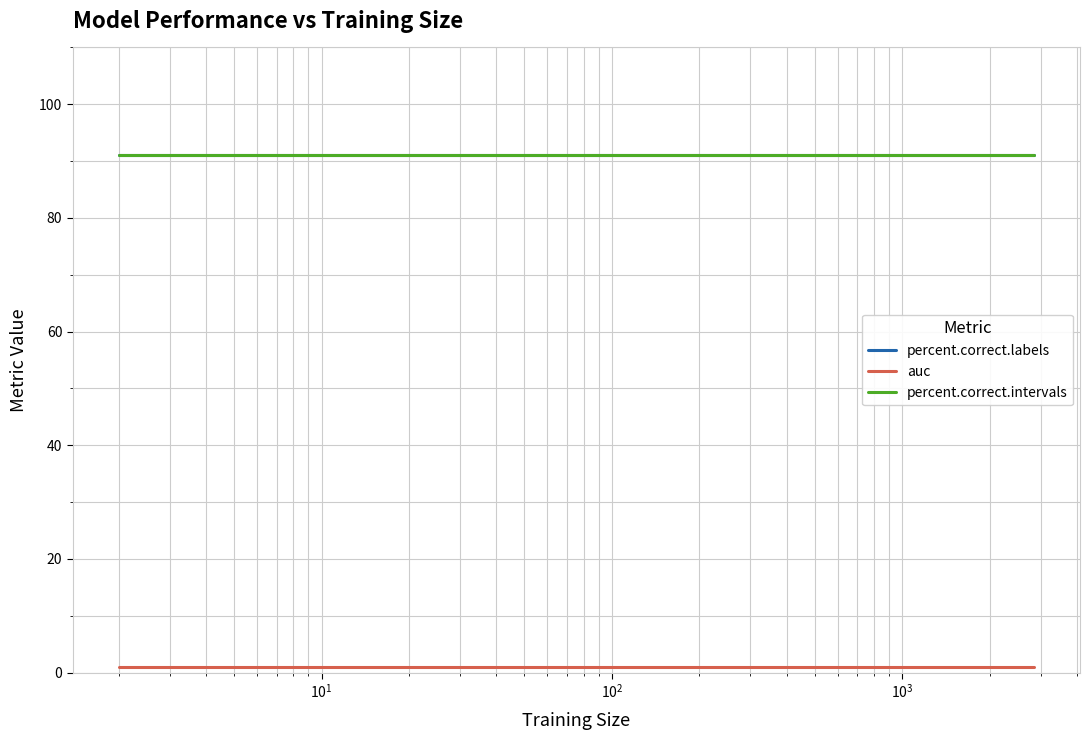

True or false: percent.correct.intervals has more than 1 interior local peaks.

False